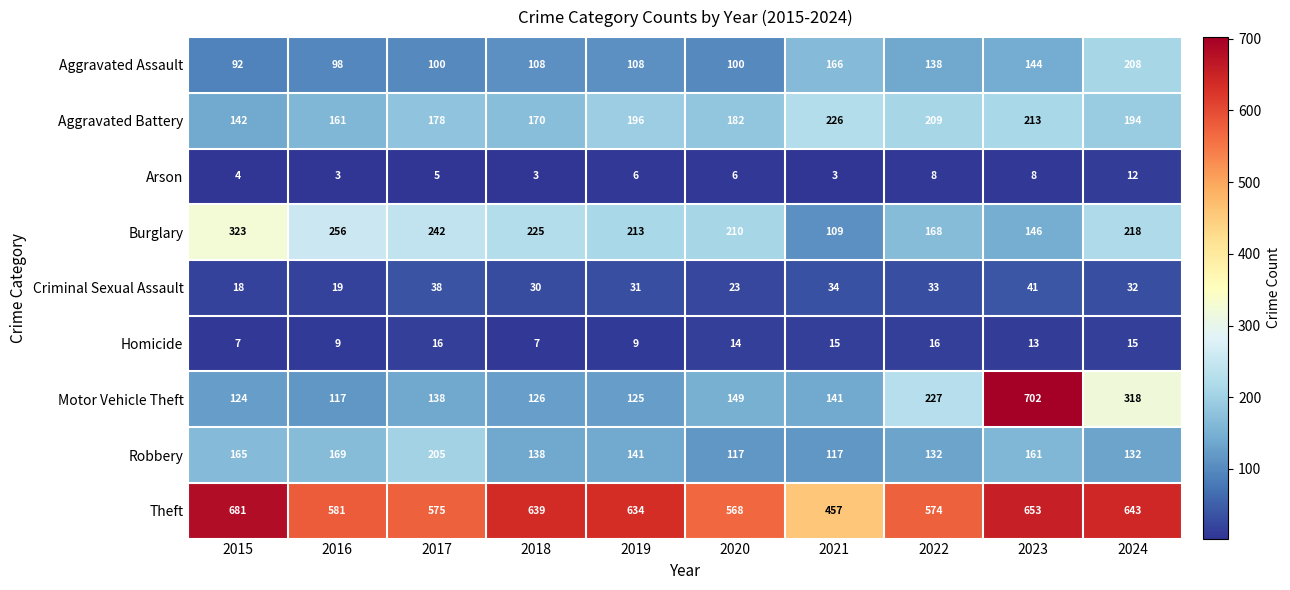

What is the total value across all series at 2022?

1505